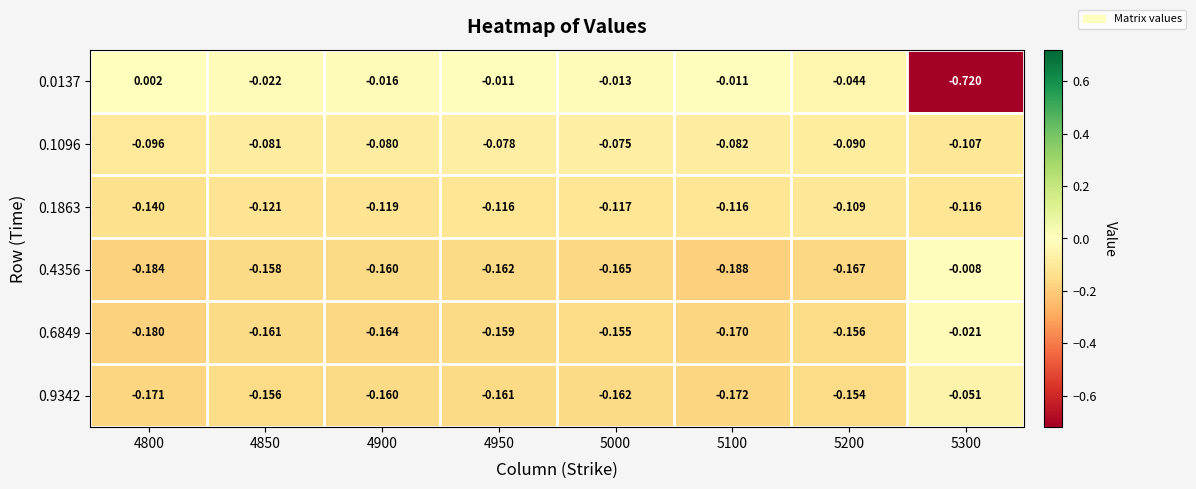

What is the difference between the highest and lowest values at 4800?

0.2